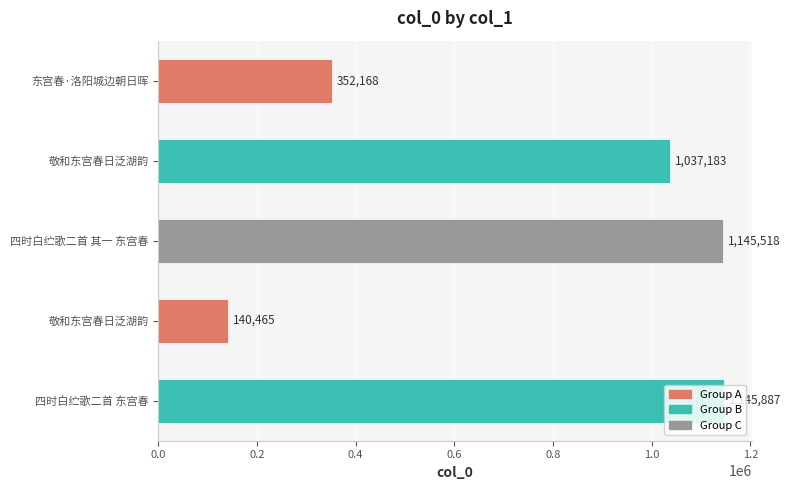

Count the number of data series in this chart.

1